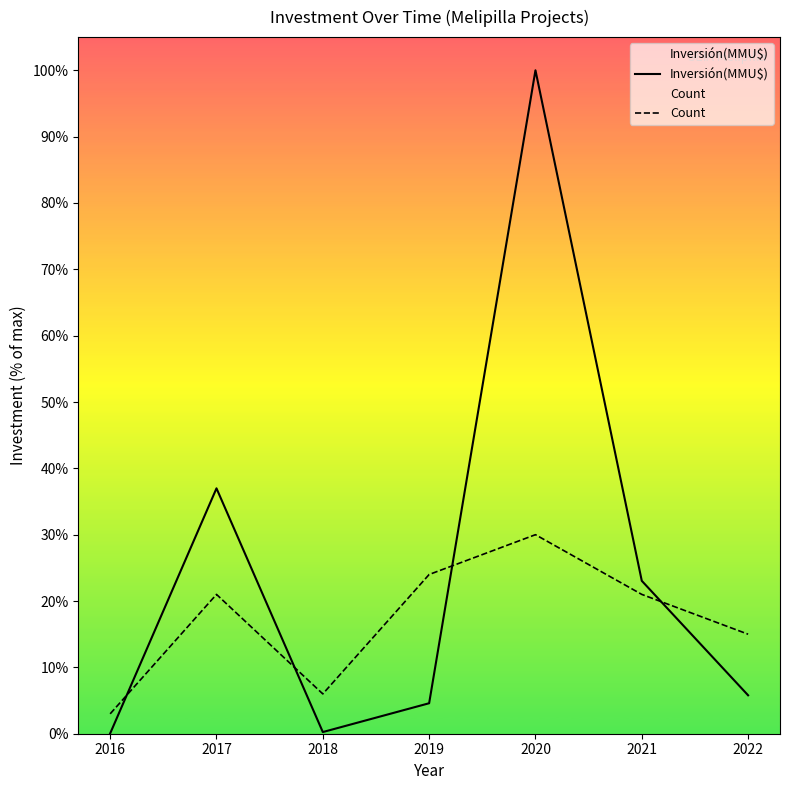

Reading left to right, extract all data points from this chart.

Inversión(MMU$): 2016=296.0	2017=219521.0	2018=1493.0	2019=27268.0	2020=593489.0	2021=136774.0	2022=34378.0
Count: 2016=17804.7	2017=124632.7	2018=35609.3	2019=142437.4	2020=178046.7	2021=124632.7	2022=89023.3